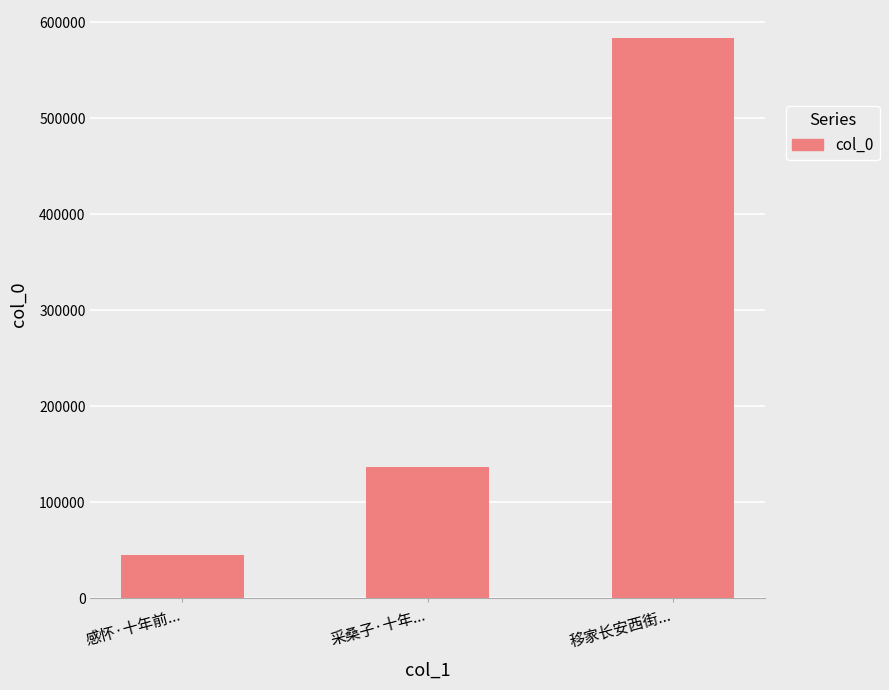

Which category has the lowest value across all series?

感怀·十年前...